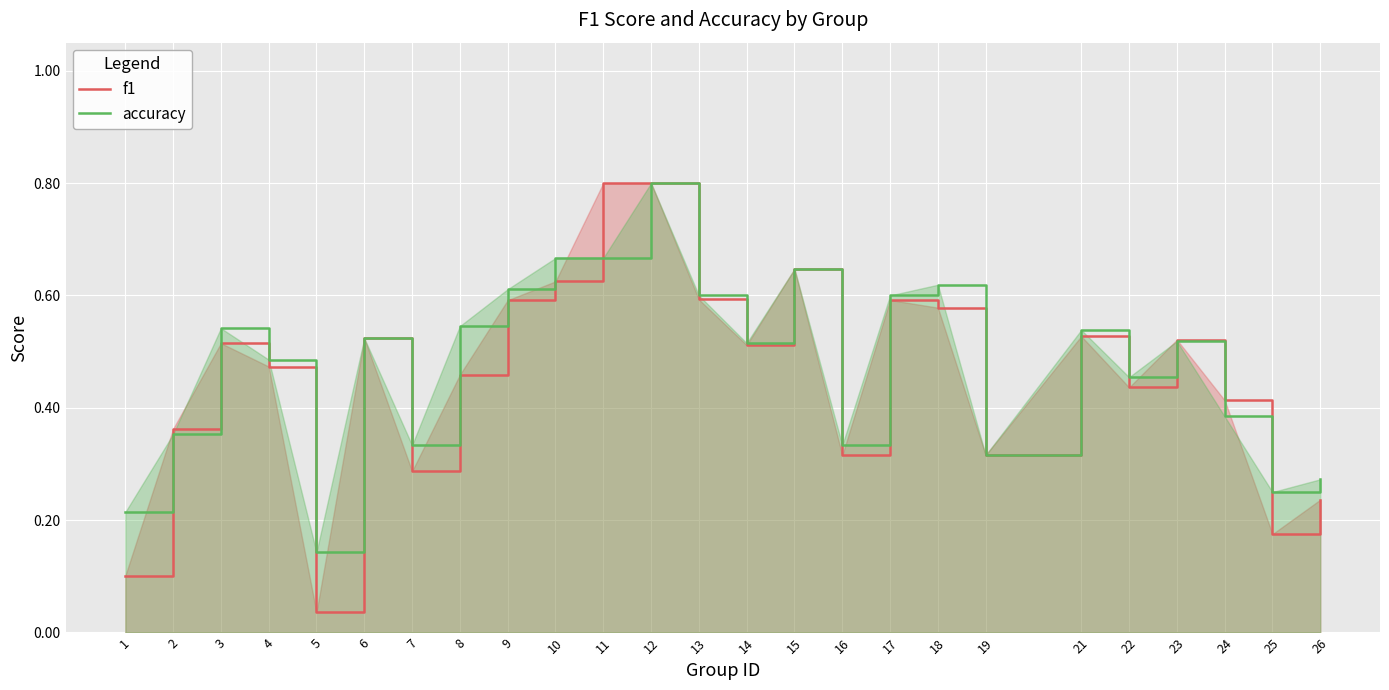

True or false: f1 and accuracy cross at least once.

True